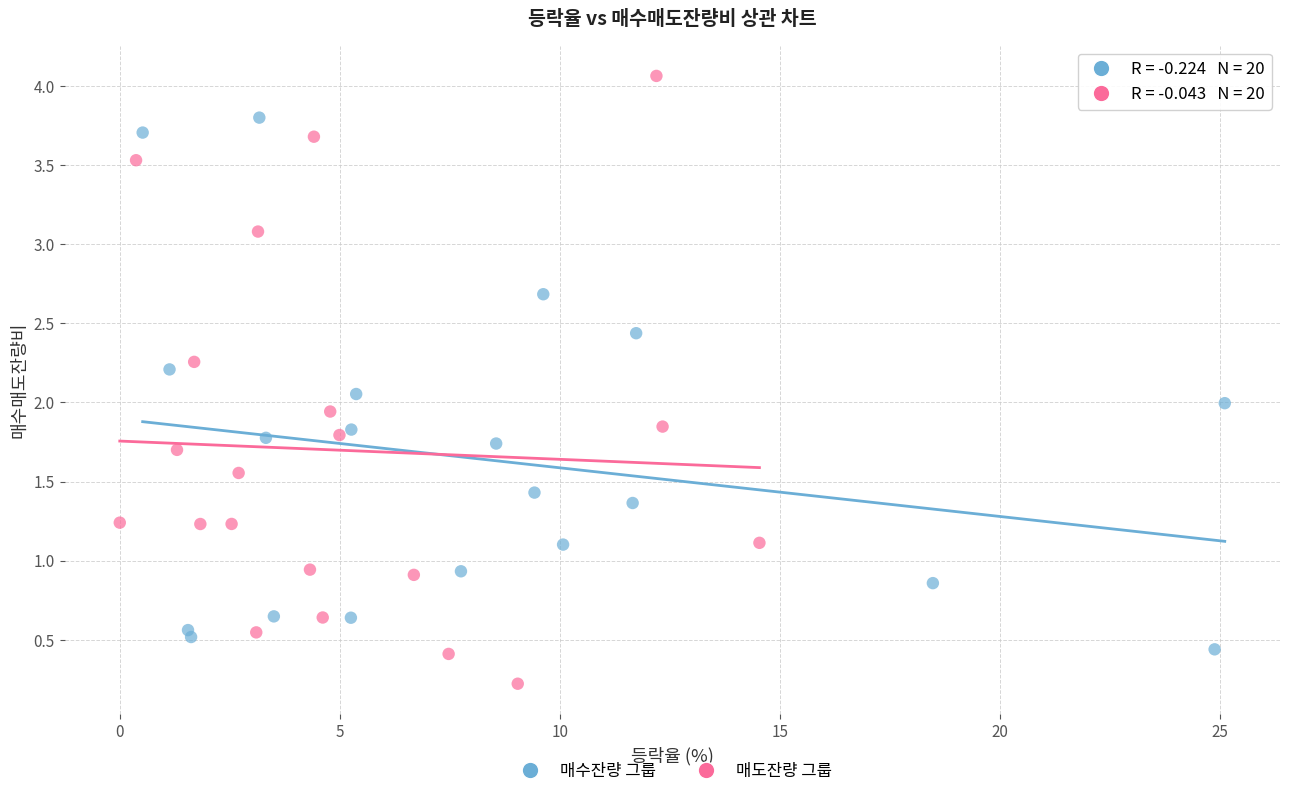

Which series contains the lowest Y value?

매도잔량 그룹